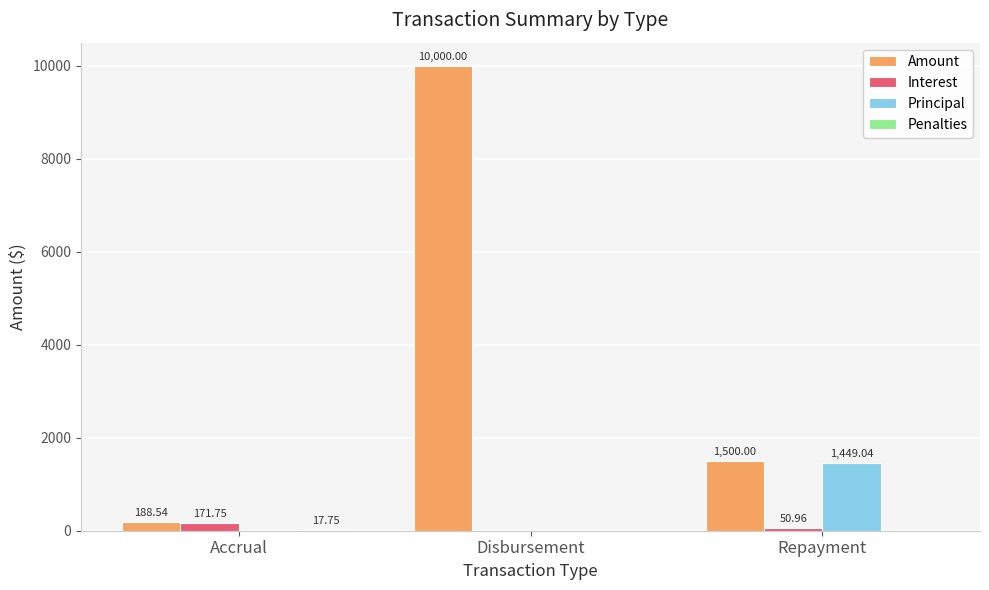

True or false: Principal has a value of 551.0 at Repayment.

False